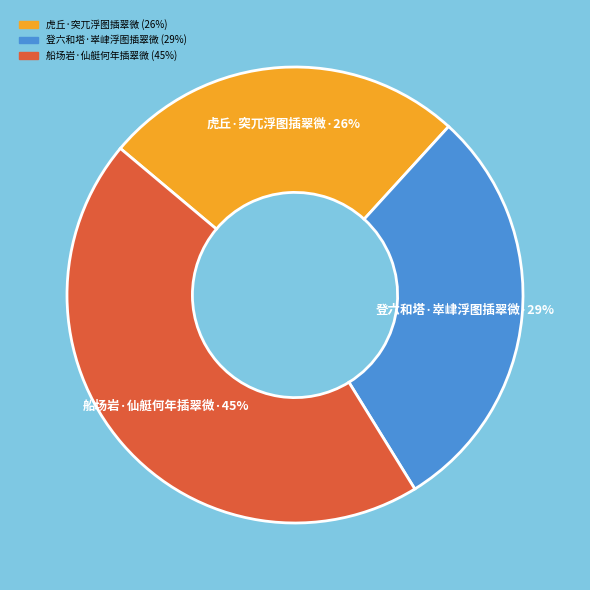

To the nearest percent, what is the difference between the largest and smallest slice percentages?

19%